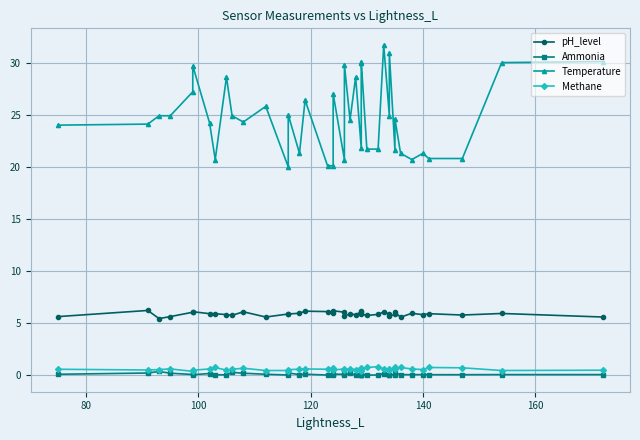

How many interior local peaks does the Methane series have?

12